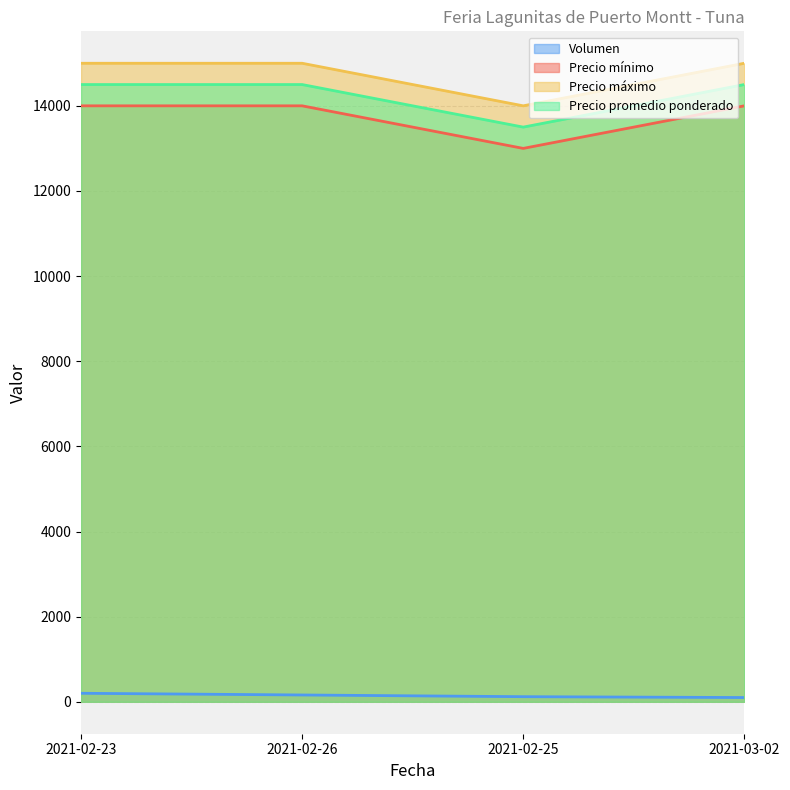

At which category is the sum across all series the highest?

2021-02-23